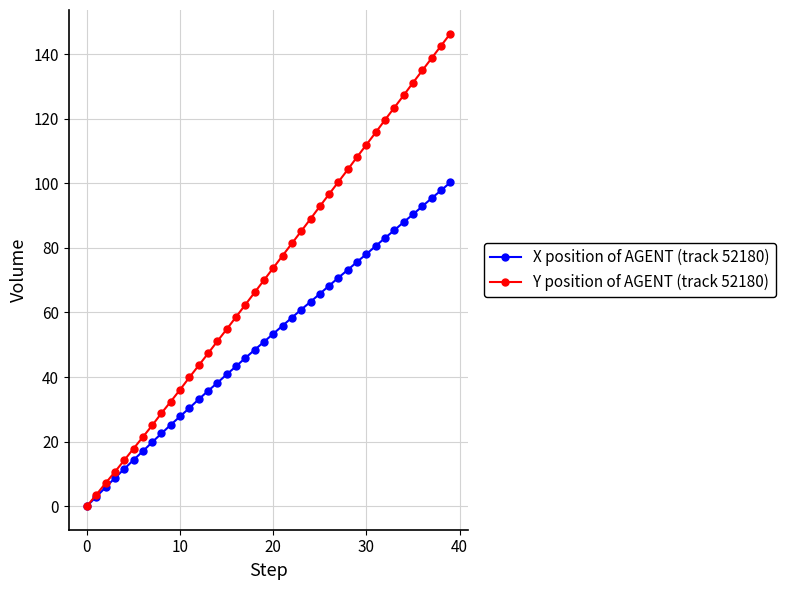

What are all the series names shown in the legend?

X position of AGENT (track 52180), Y position of AGENT (track 52180)